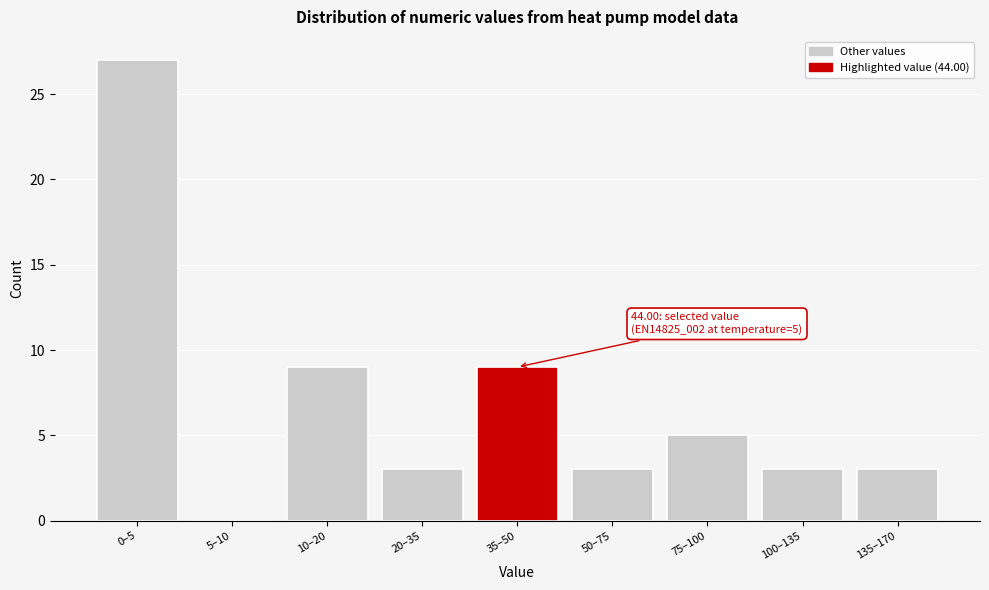

Reading left to right, what are all the values shown in this chart?

0–5=27	5–10=0	10–20=9	20–35=3	35–50=9	50–75=3	75–100=5	100–135=3	135–170=3